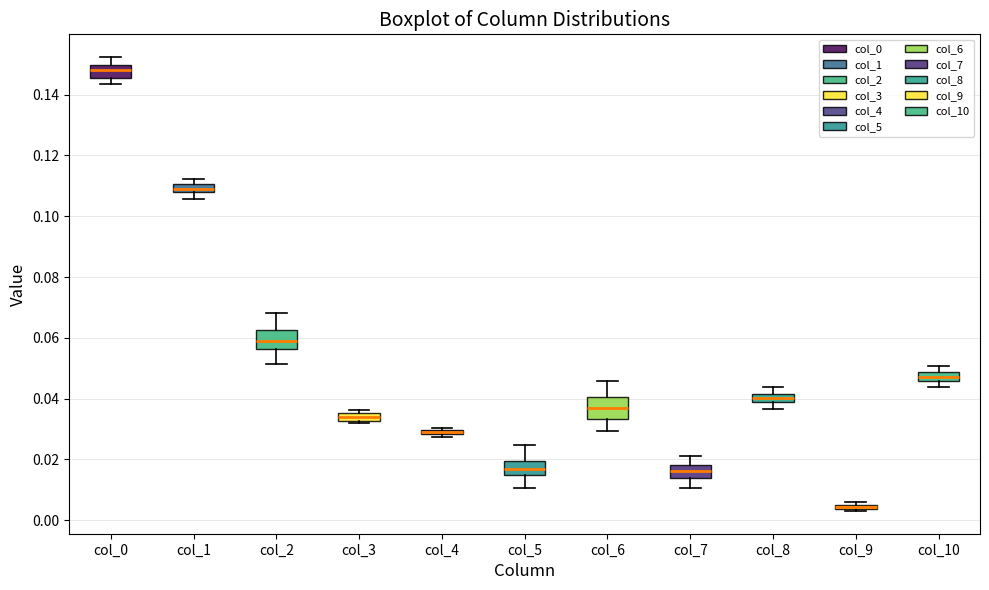

Where does the median line of the box for col_3 sit on the y-axis? The values are not printed on the chart, so give them approximately, as read against the axis.

0.034